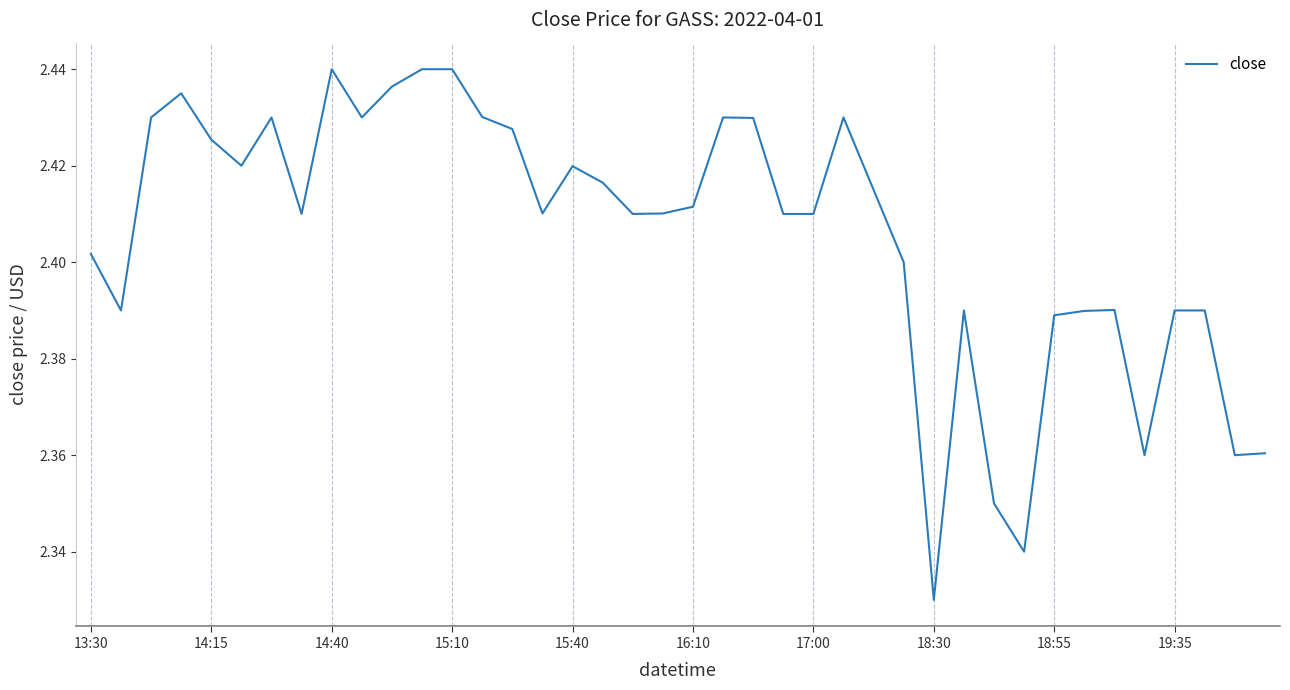

How many values are between 2 and 3?

40